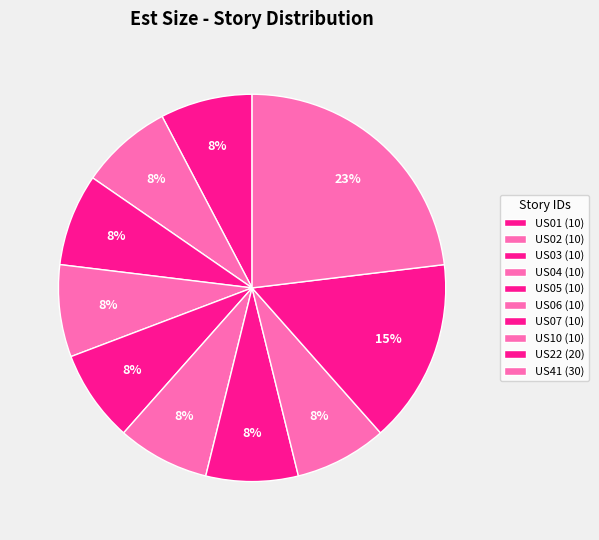

Is it true that US04 is 8% of the pie?

True